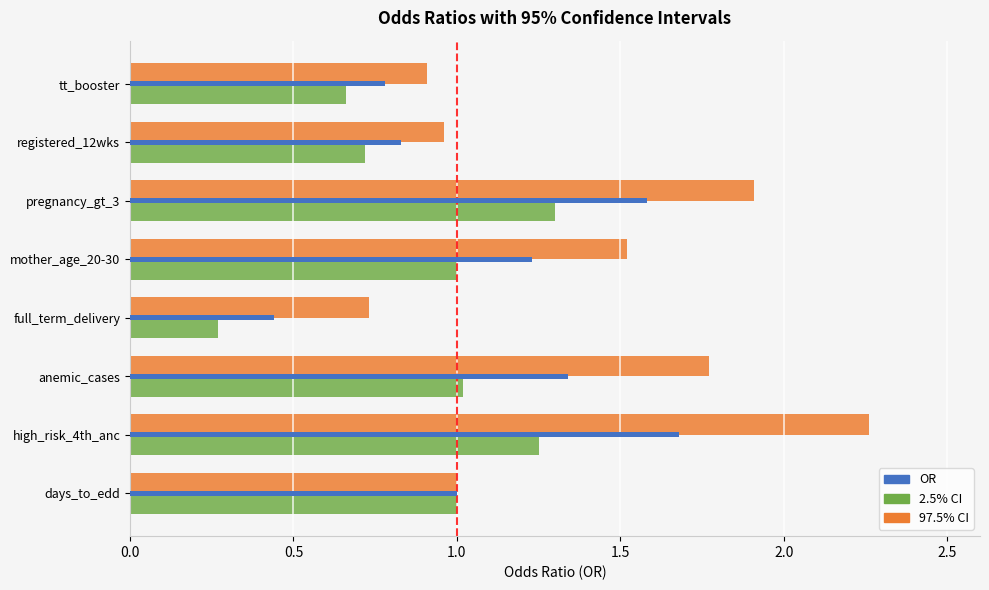

Which label corresponds to the largest value in the chart?

high_risk_4th_anc